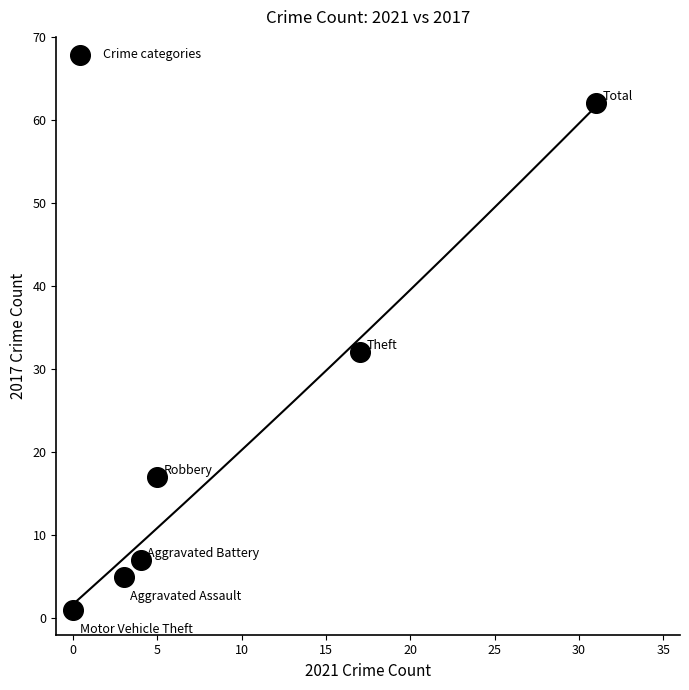

What Y value in the scatter plot is closest to 31?

32